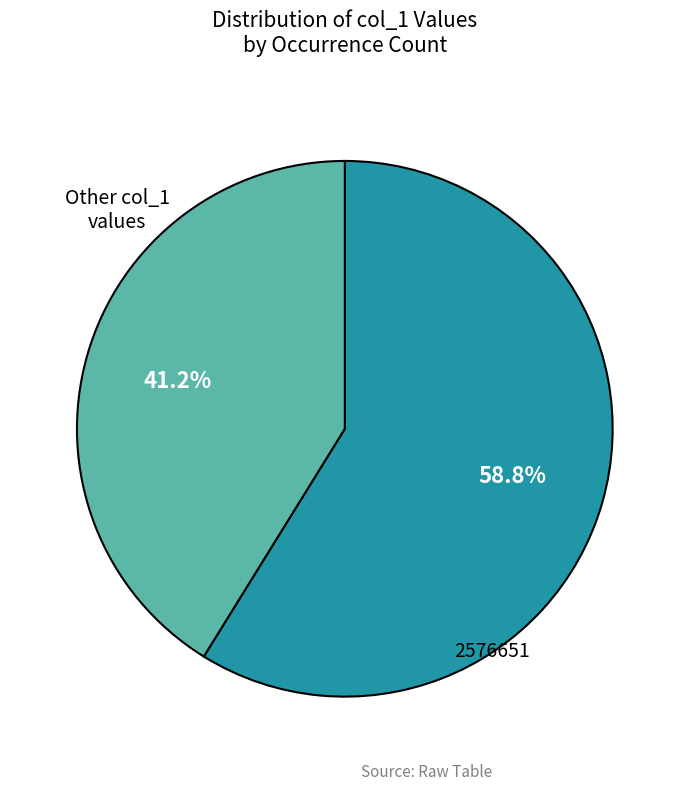

Is there a majority slice in this chart?

Yes